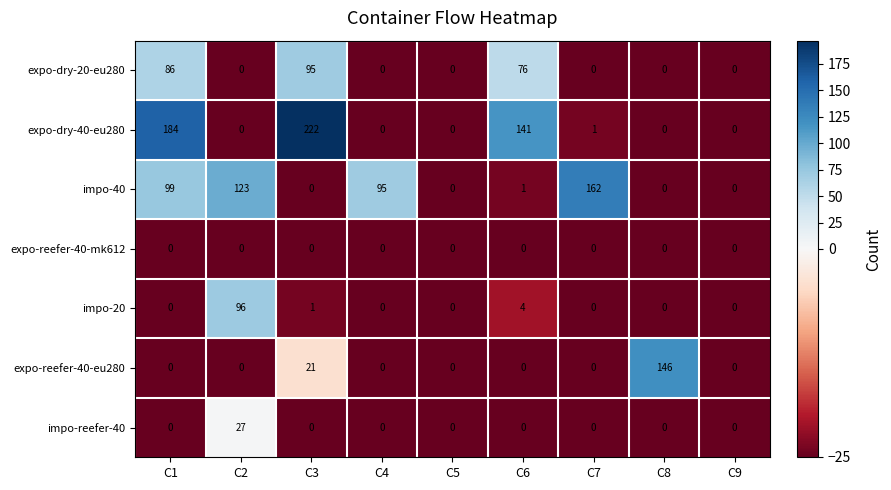

What is the greatest value displayed?

222